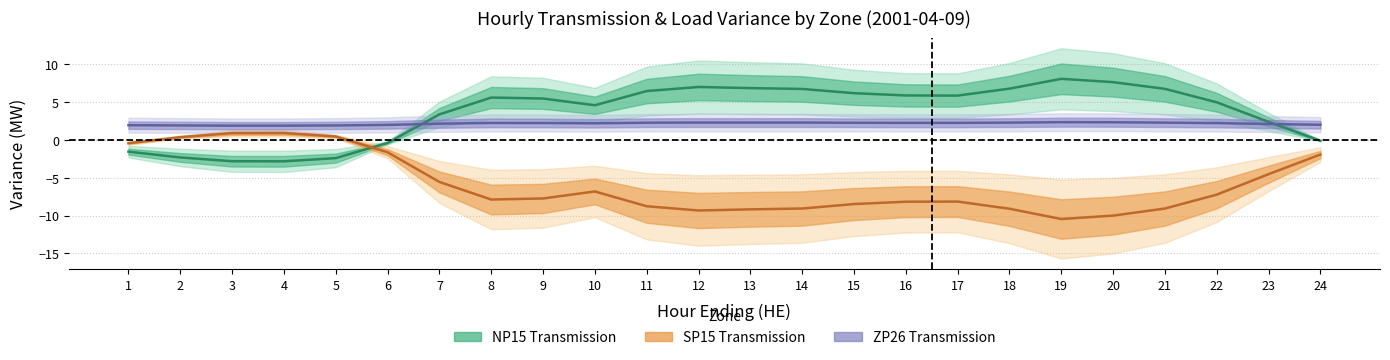

At which category is the sum across all series the highest?

11